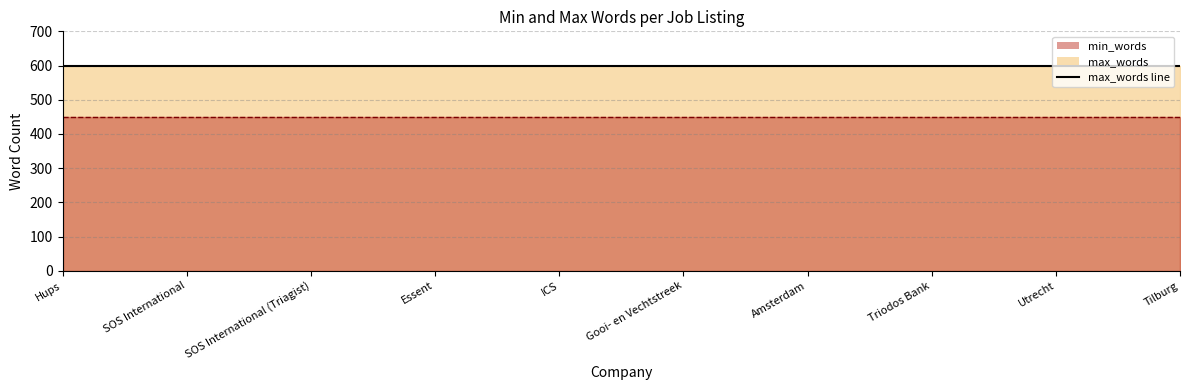

Reading right to left, list all the values displayed in this chart.

max_words line: Tilburg=600	Utrecht=600	Triodos Bank=600	Amsterdam=600	Gooi- en Vechtstreek=600	ICS=600	Essent=600	SOS International (Triagist)=600	SOS International=600	Hups=600
min_words line: Tilburg=450	Utrecht=450	Triodos Bank=450	Amsterdam=450	Gooi- en Vechtstreek=450	ICS=450	Essent=450	SOS International (Triagist)=450	SOS International=450	Hups=450